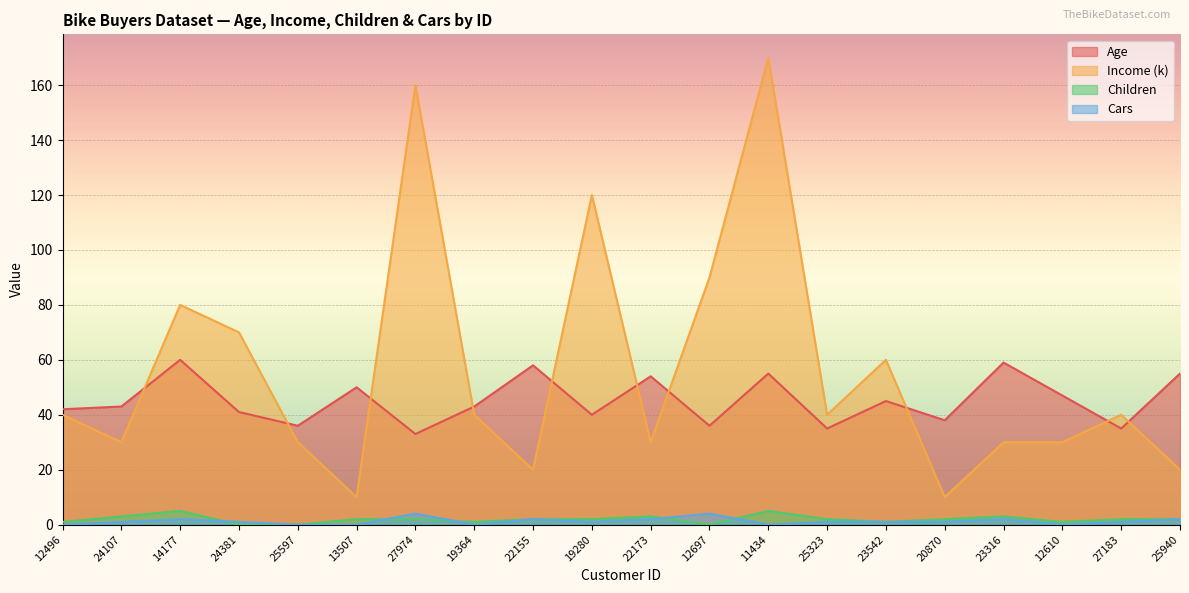

Where does the Income (k) series first go above 40?

14177